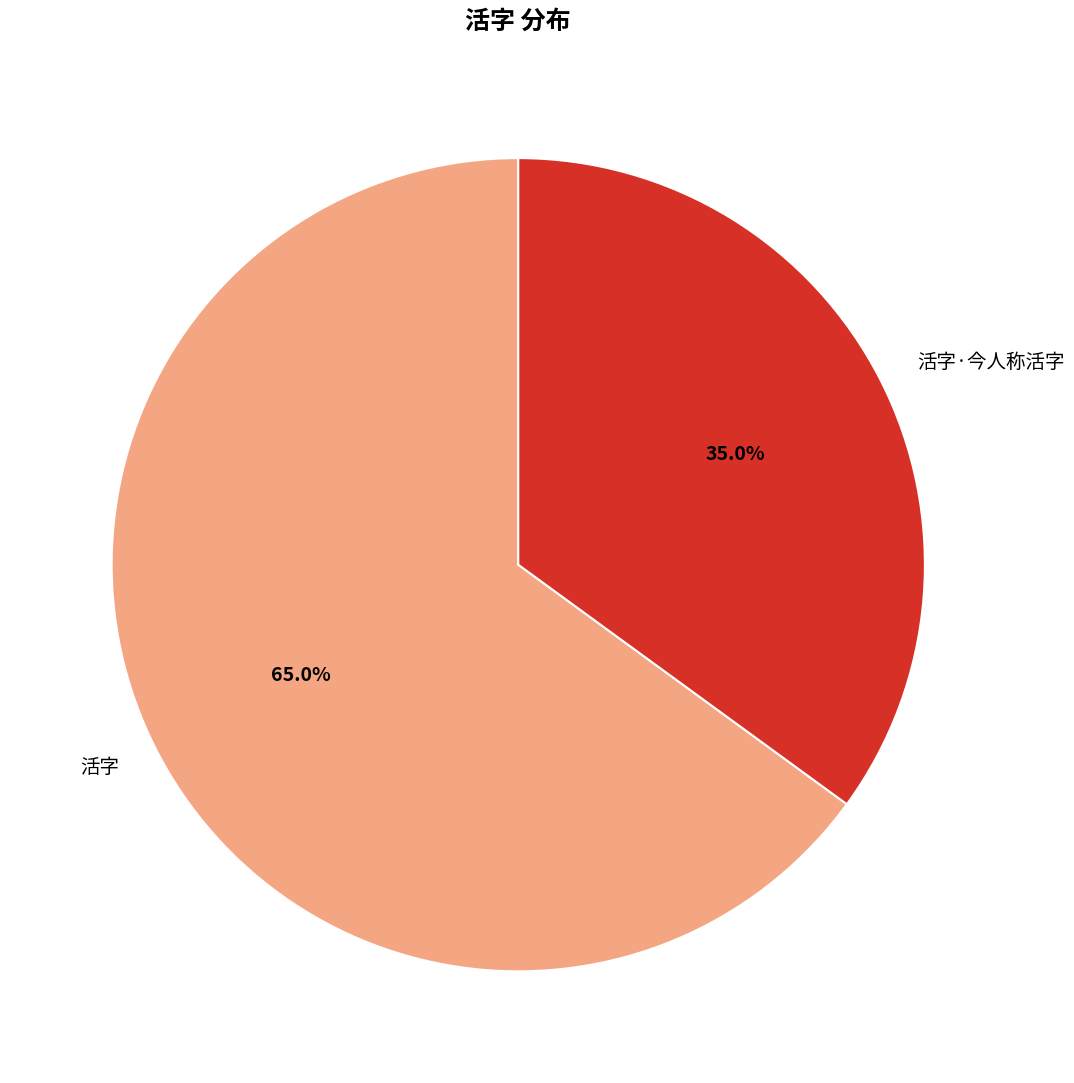

To the nearest percent, what is the difference between the 活字 and 活字·今人称活字 slice percentages?

30%